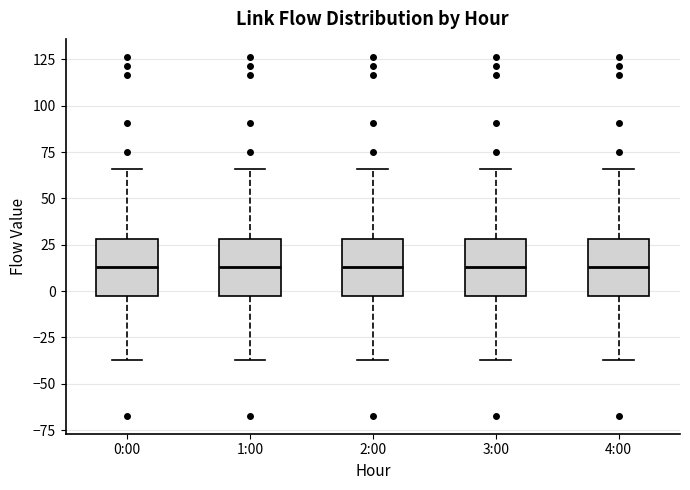

Reading left to right, read every box against the y-axis: the position of its median line, the range the box covers, and the ends of its whiskers. The values are not printed on the chart, so give them approximately, as read against the axis.

0:00: median 15, box -5 to 30, whiskers -35 to 65
1:00: median 15, box -5 to 30, whiskers -35 to 65
2:00: median 15, box -5 to 30, whiskers -35 to 65
3:00: median 15, box -5 to 30, whiskers -35 to 65
4:00: median 15, box -5 to 30, whiskers -35 to 65